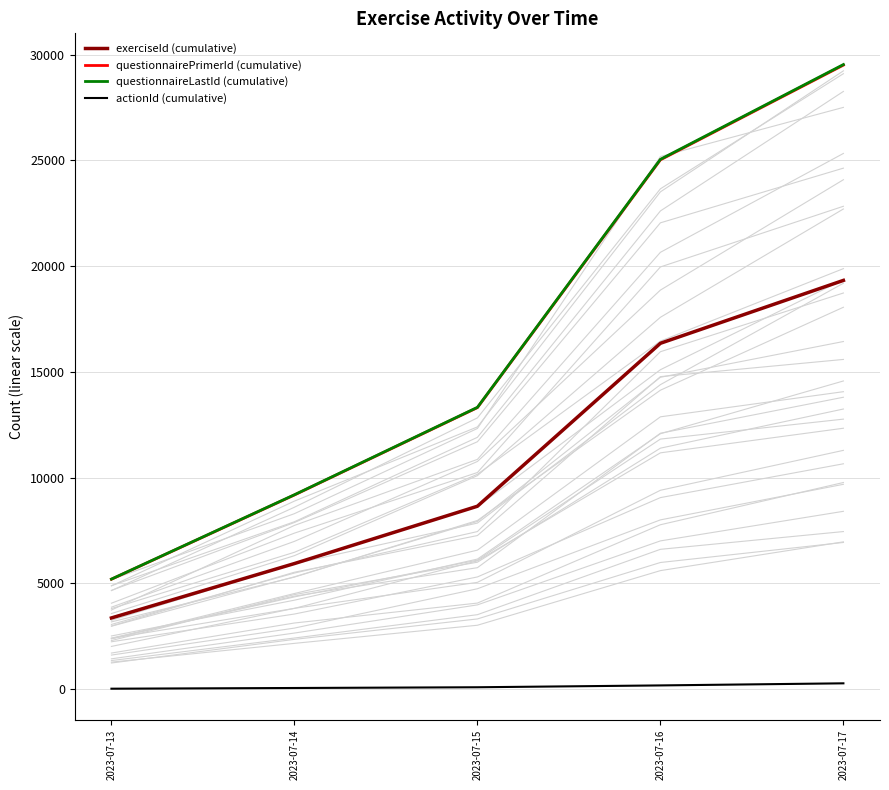

How many values in the exerciseId (cumulative) series exceed 8647?

2